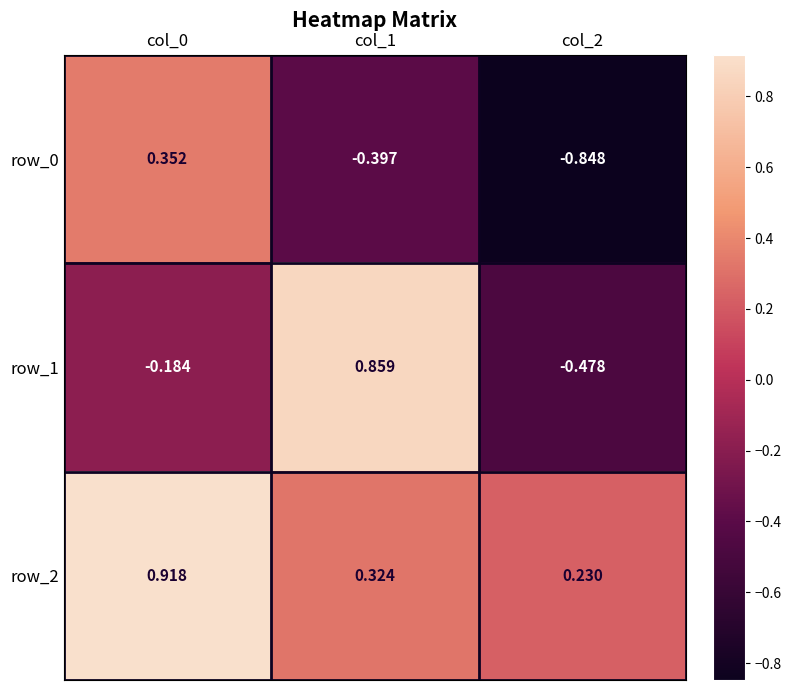

Which series has the largest range (max minus min)?

row_1